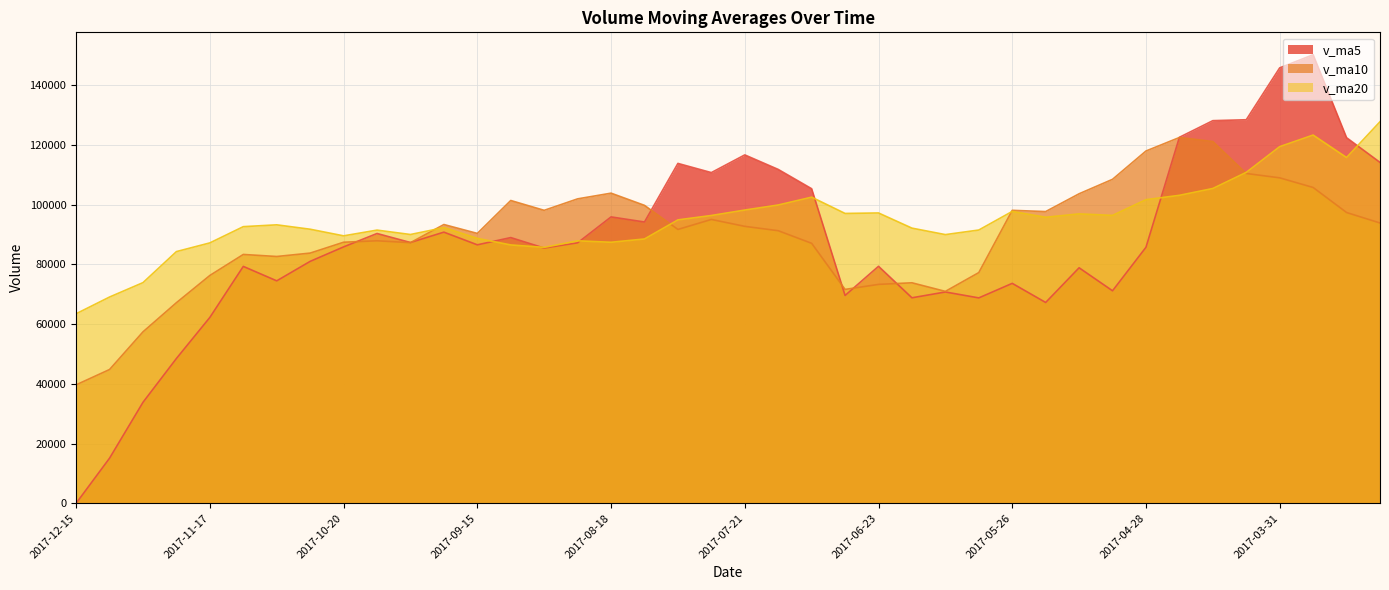

How many positive values does the v_ma5 series have?

39